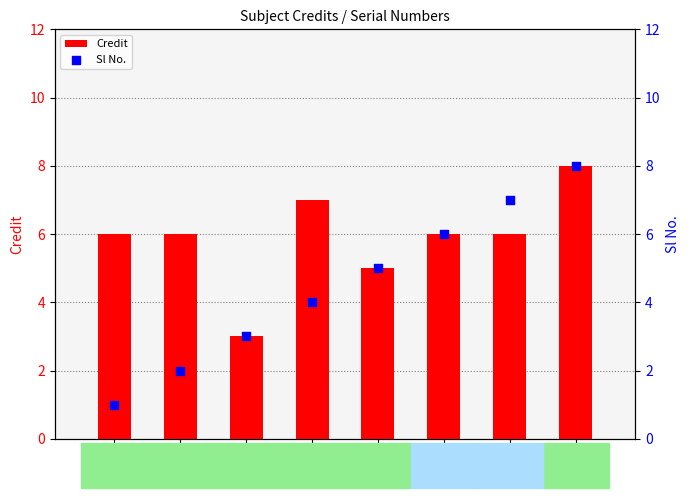

At which category is the sum across all series the highest?

MA225